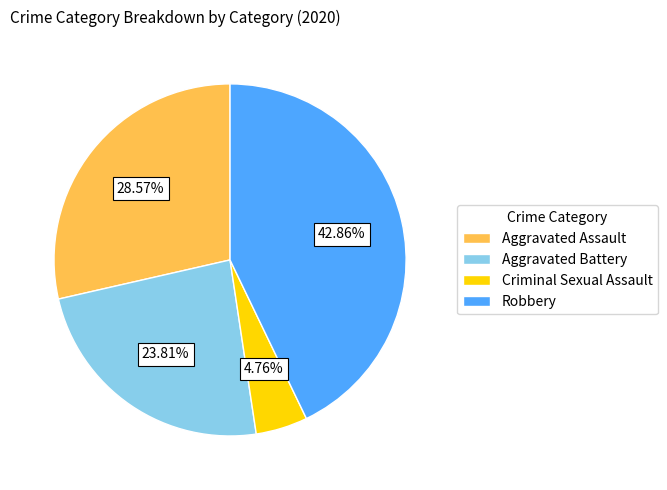

What percentage is NOT represented by Aggravated Assault?

71.4%